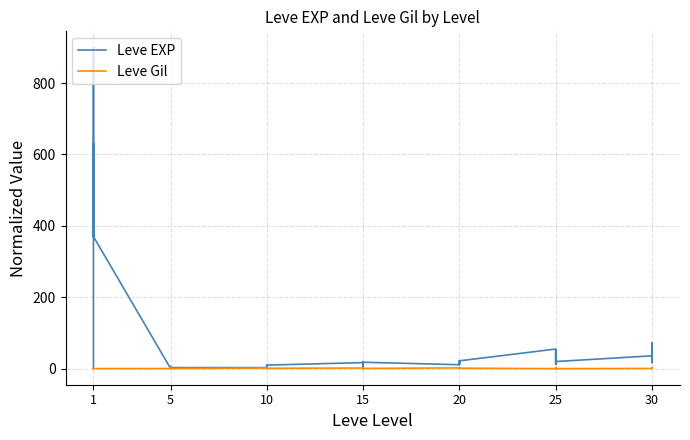

Between 10 and 30, which is larger?

30